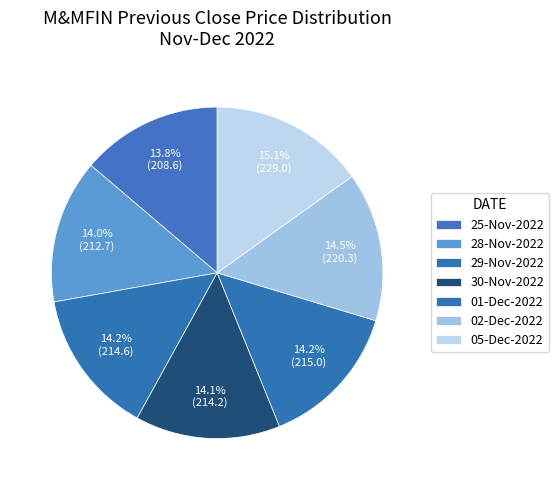

How much of the chart is everything except 05-Dec-2022?

84.9%